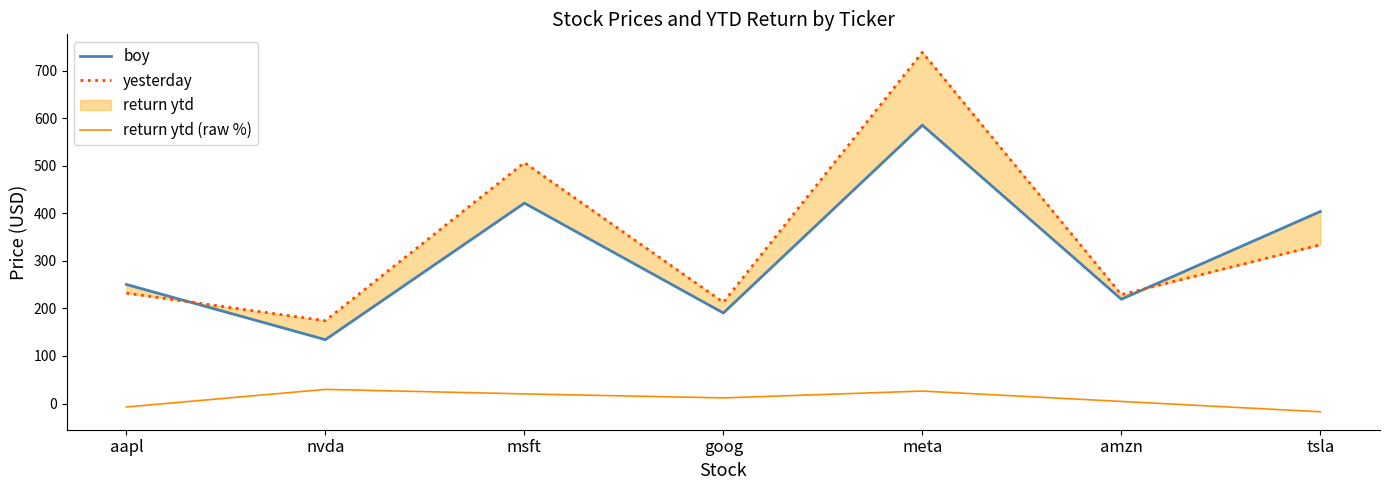

List the series in order of their peak value, highest first.

yesterday, boy, return ytd (raw %)